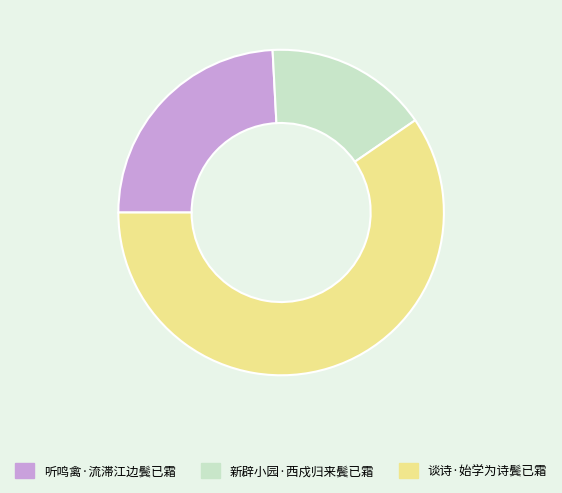

What is the majority slice?

谈诗·始学为诗鬓已霜